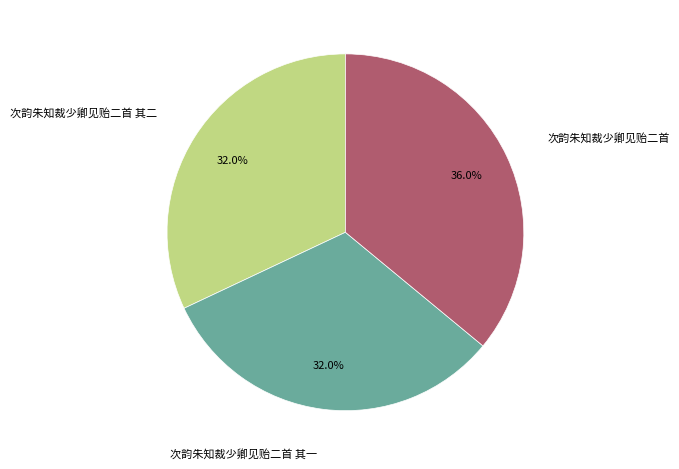

Combined, do 次韵朱知裁少卿见贻二首 其一 and 次韵朱知裁少卿见贻二首 account for over 50%?

Yes